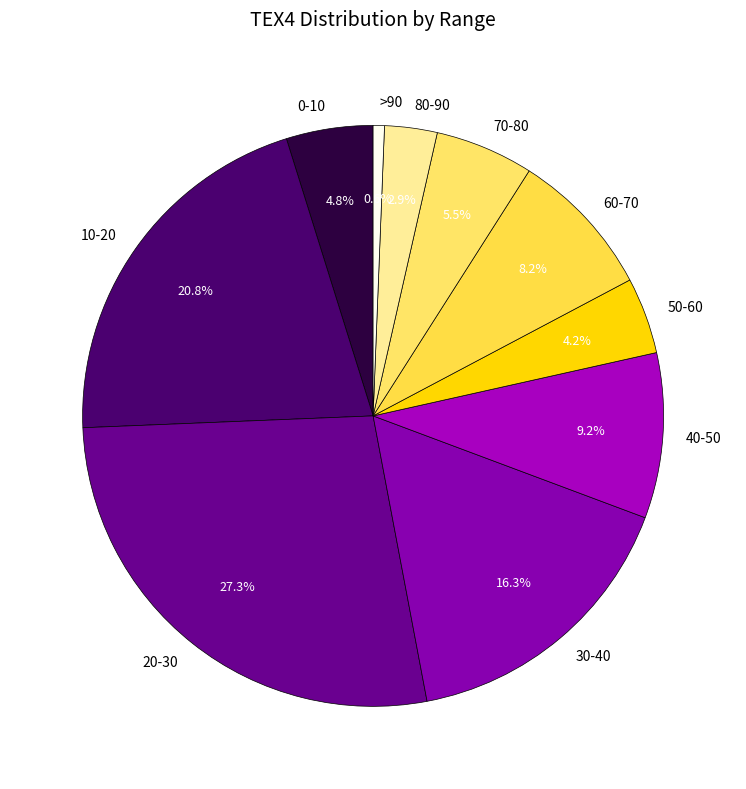

Combined, do 30-40 and 70-80 account for over 50%?

No